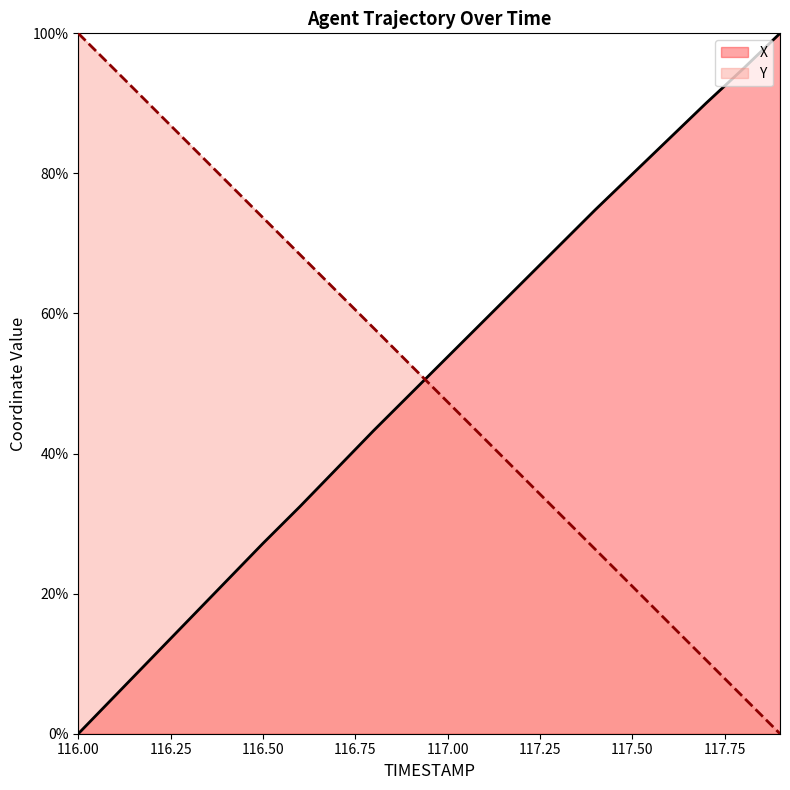

True or false: Y has a value of 6.3 at 117.7.

False